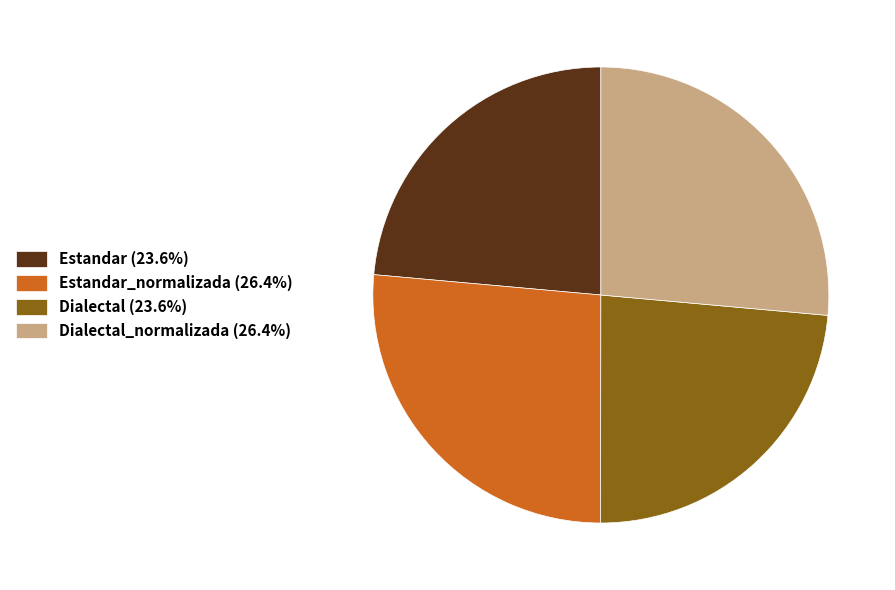

Approximately how many times larger is the value at Dialectal (23.6%) compared to Estandar_normalizada (26.4%)?

0.9